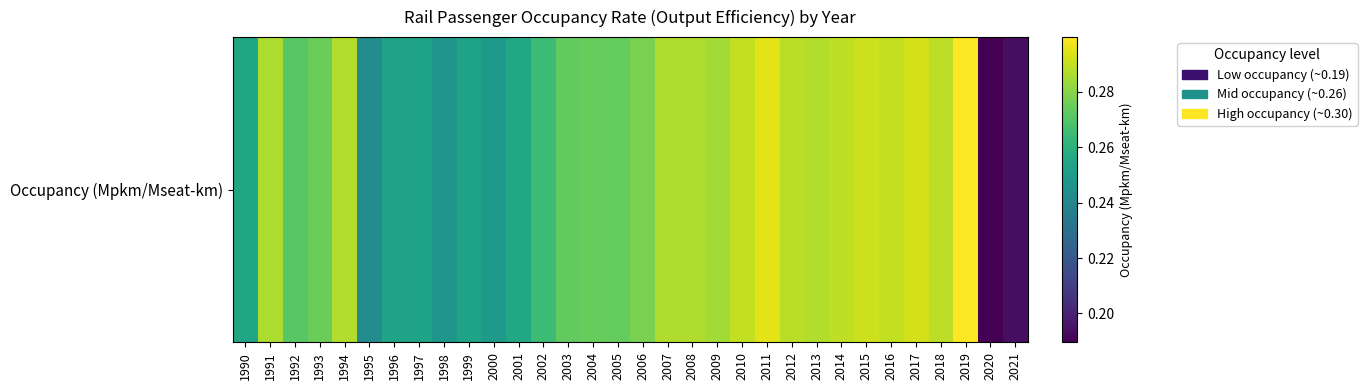

List the labels in order of value, smallest first.

2020, 2021, 1995, 1998, 2000, 1996, 1997, 1999, 1990, 2001, 2002, 1992, 2003, 2005, 2004, 1993, 2006, 2009, 1991, 2007, 2008, 1994, 2013, 2012, 2018, 2014, 2016, 2010, 2015, 2017, 2011, 2019